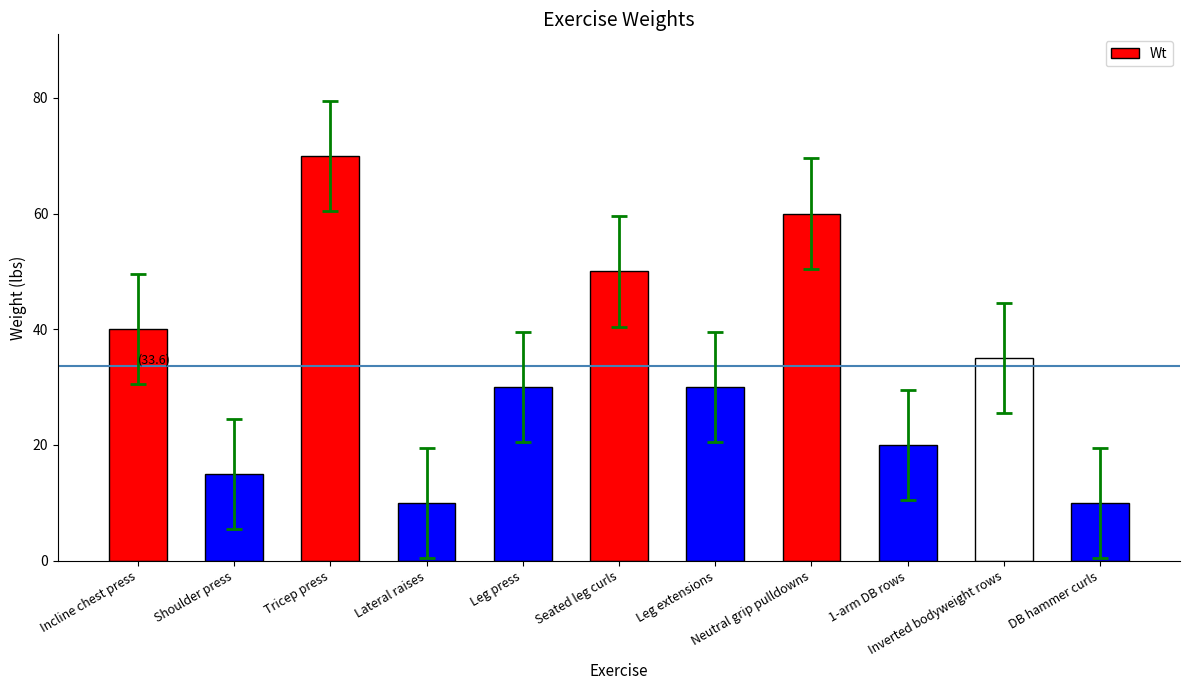

What is the label of the 3rd bar from the right?

1-arm DB rows